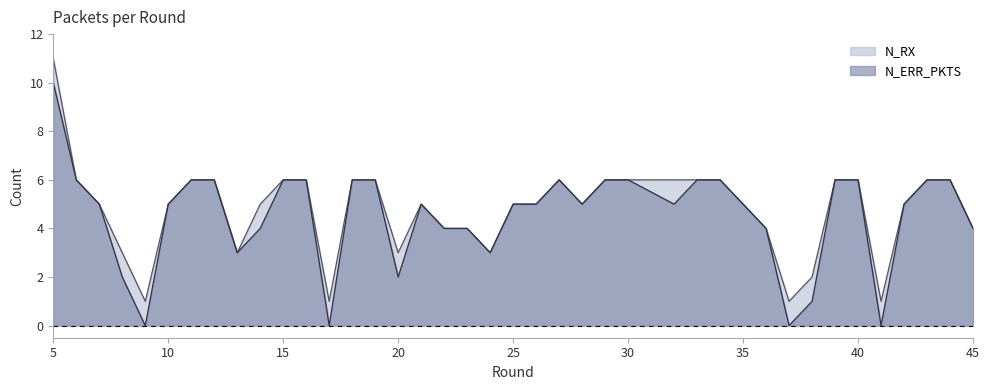

How many interior local peaks does the N_RX series have?

2